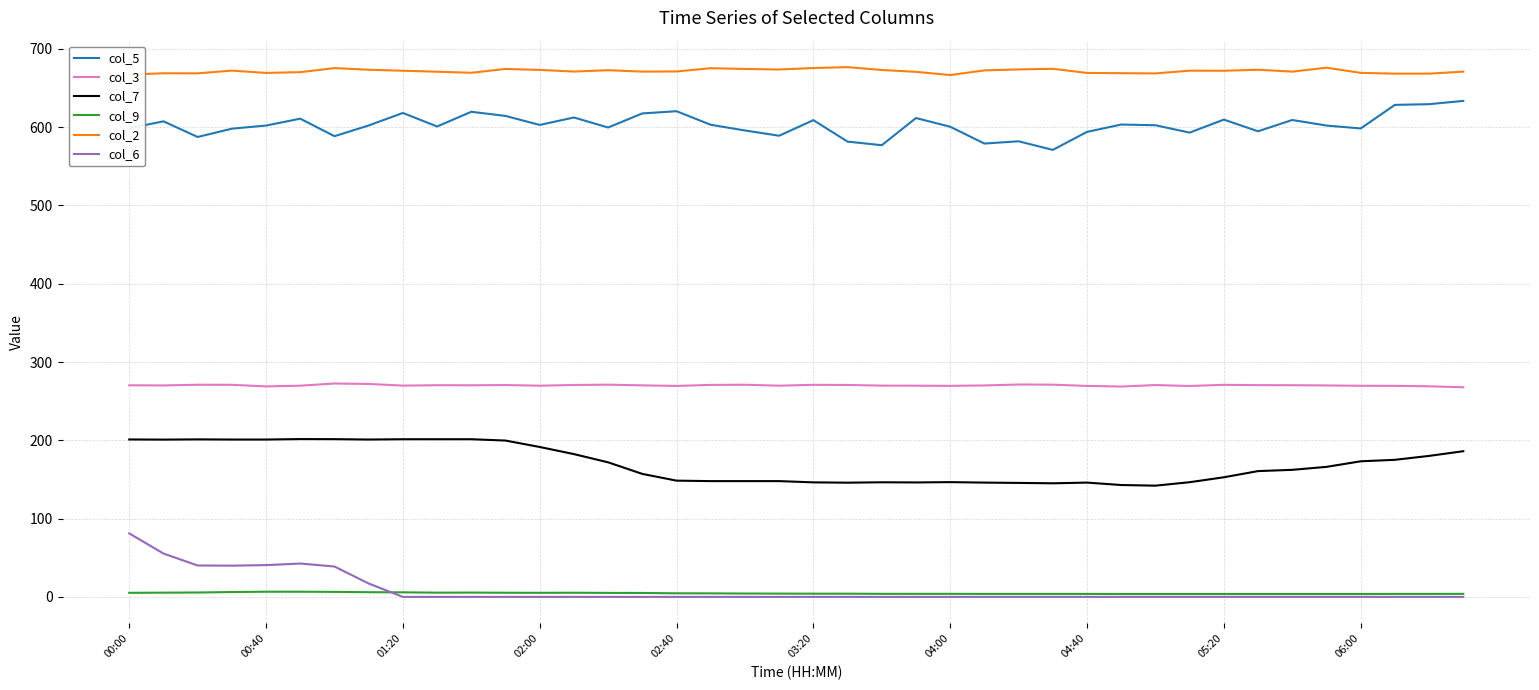

Which series has the largest total across all categories?

col_2